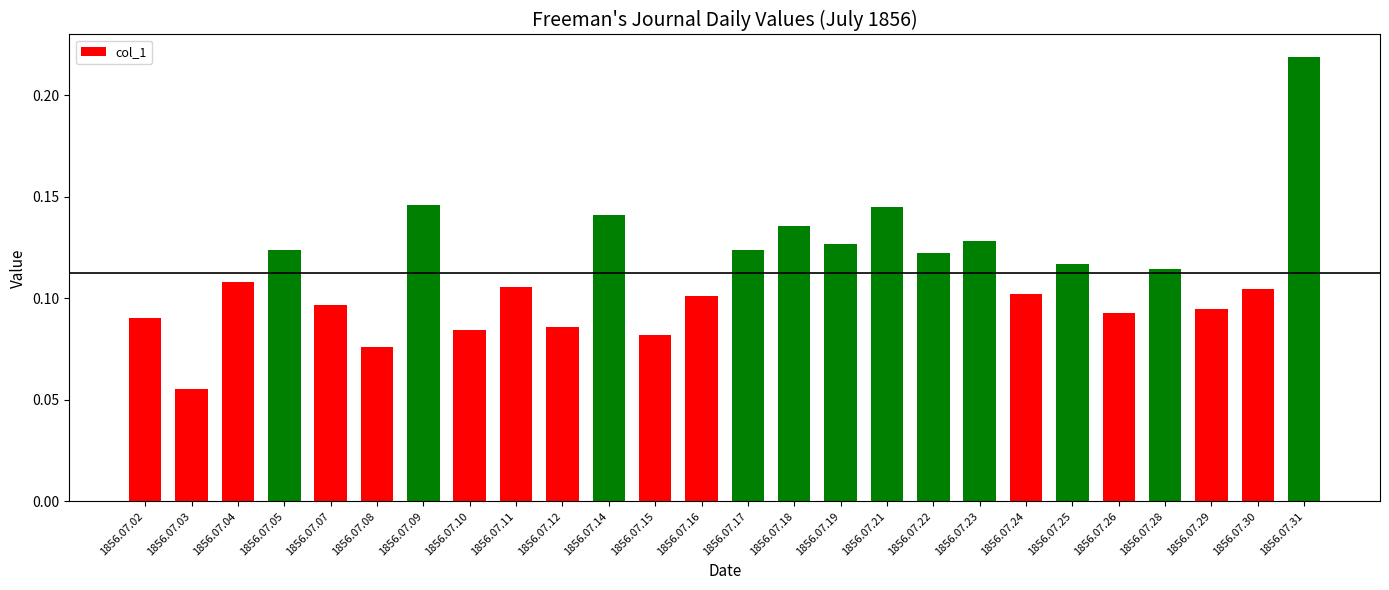

What is the sum of all values?

2.9